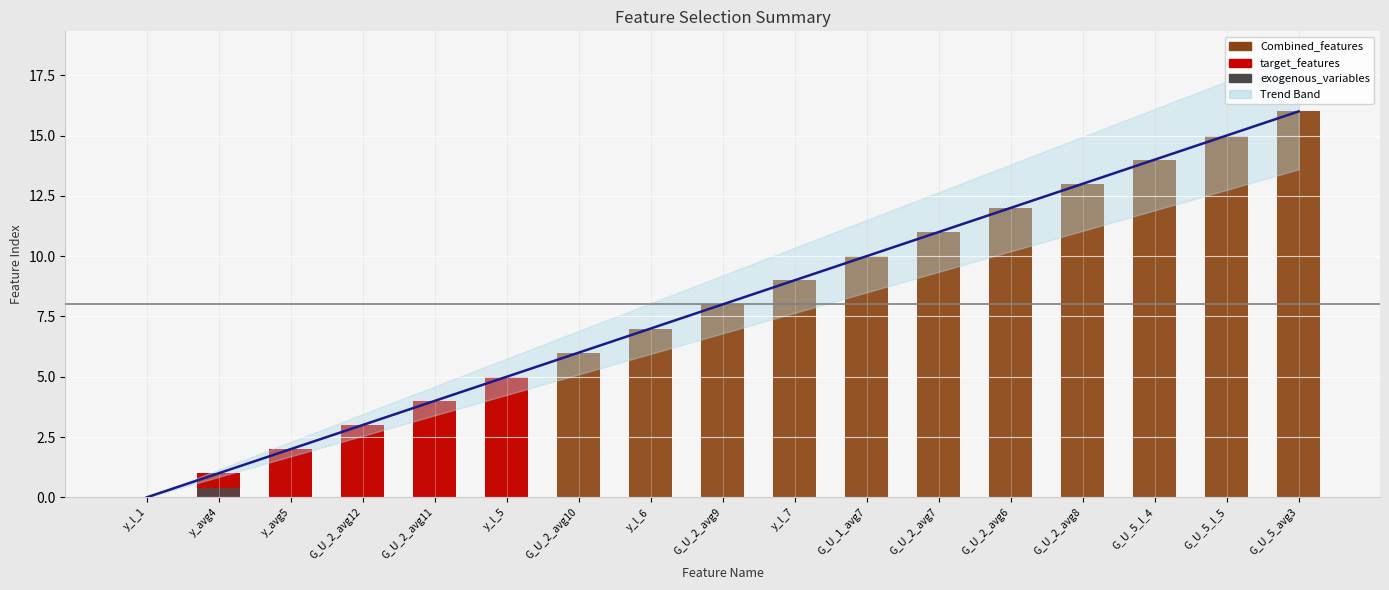

The exogenous_variables series shows 0.0 at G_U_5_l_5. True or false?

True